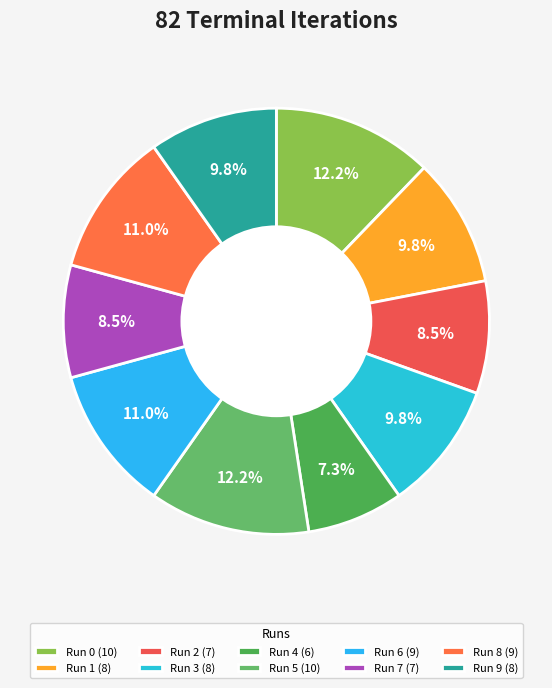

What percentage is the Run 7 slice, to the nearest percent?

9%